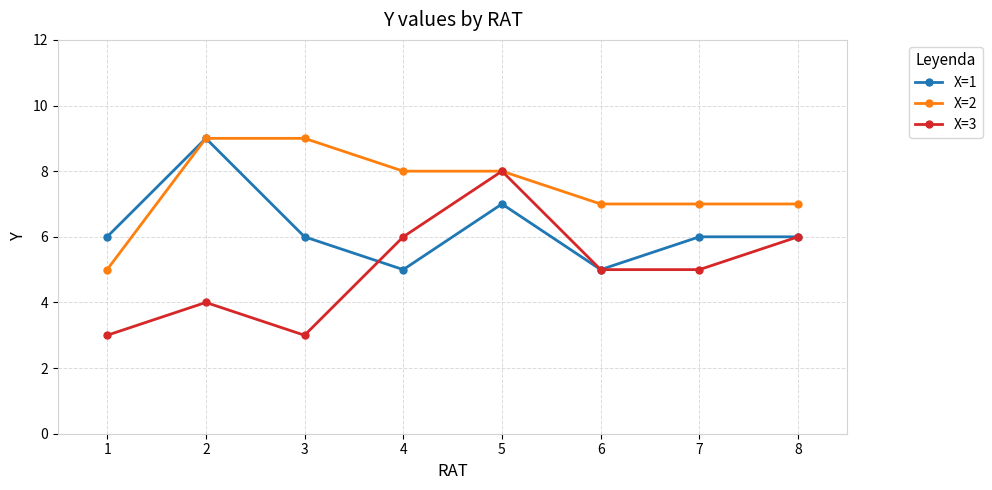

What is the difference between the X=1 values at 6 and 1?

1